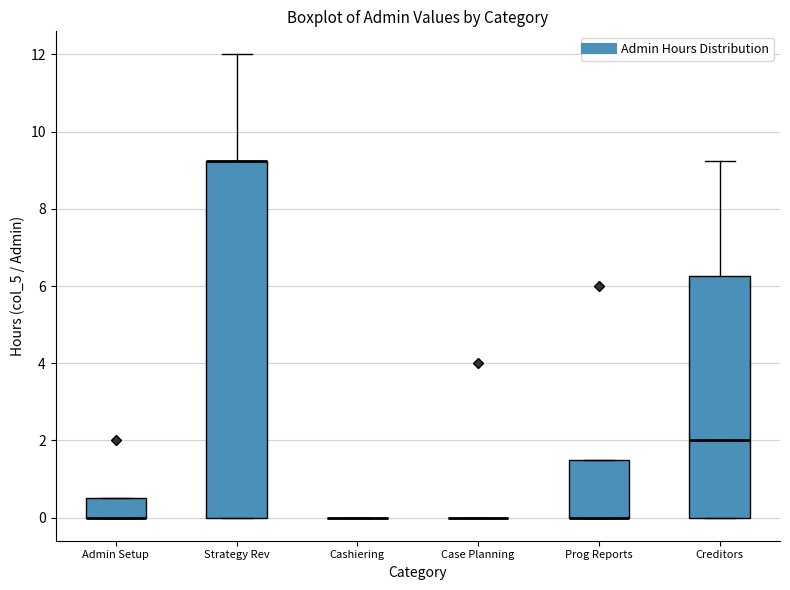

Reading left to right, read every box against the y-axis: the position of its median line, the range the box covers, and the ends of its whiskers. The values are not printed on the chart, so give them approximately, as read against the axis.

Admin Setup: median 0.0 (drawn on the box's lower edge), box 0.0 to 0.6, whiskers 0.0 to 0.6
Strategy Rev: median 9.2 (drawn on the box's upper edge), box 0.0 to 9.2, whiskers 0.0 to 12.0
Cashiering: box collapsed to a line at 0.0, whiskers 0.0 to 0.0
Case Planning: box collapsed to a line at 0.0, whiskers 0.0 to 0.0
Prog Reports: median 0.0 (drawn on the box's lower edge), box 0.0 to 1.6, whiskers 0.0 to 1.6
Creditors: median 2.0, box 0.0 to 6.2, whiskers 0.0 to 9.2